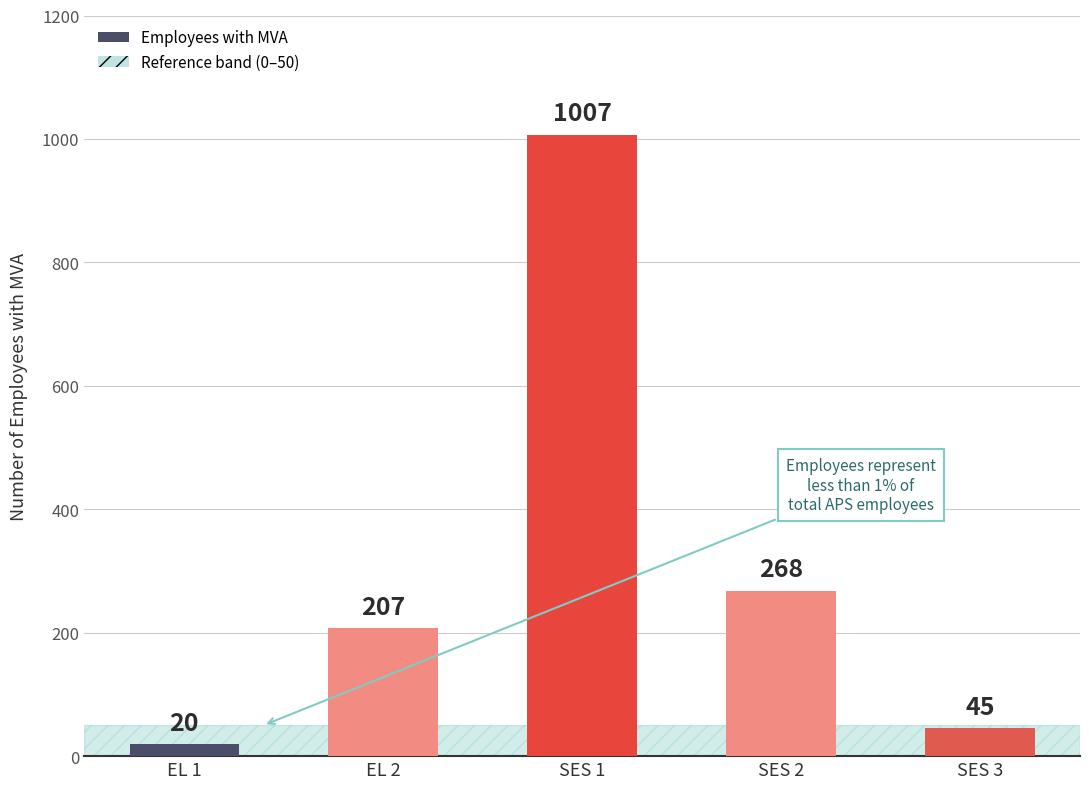

Reading left to right, extract all data points from this chart.

EL 1=20	EL 2=207	SES 1=1007	SES 2=268	SES 3=45